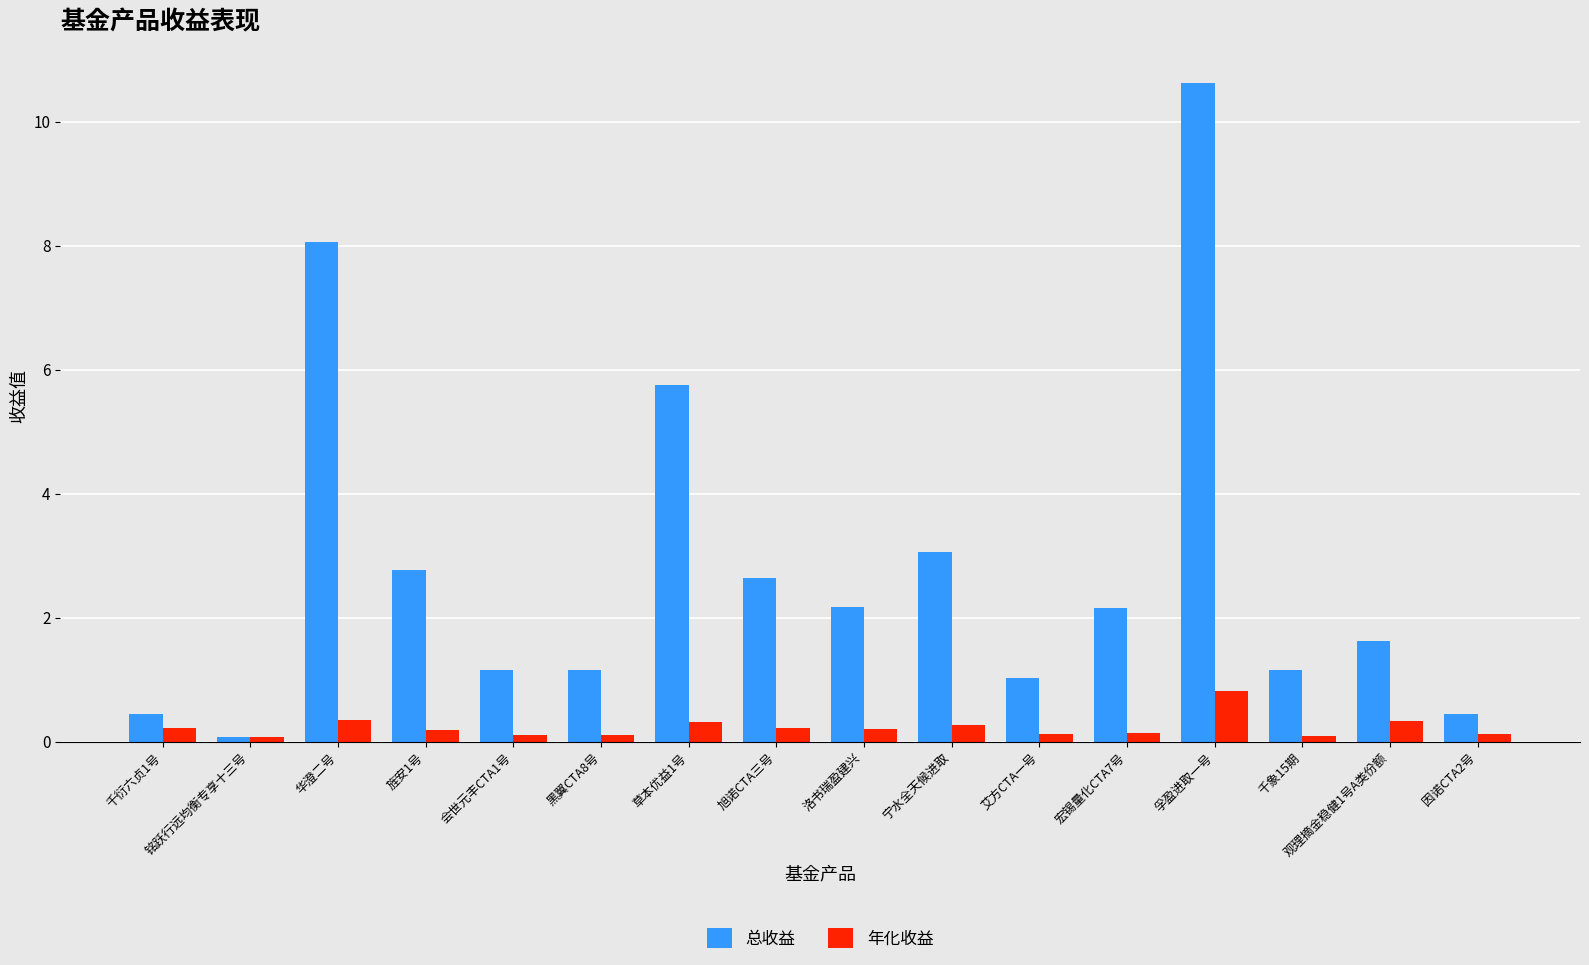

Which series has the largest total across all categories?

总收益